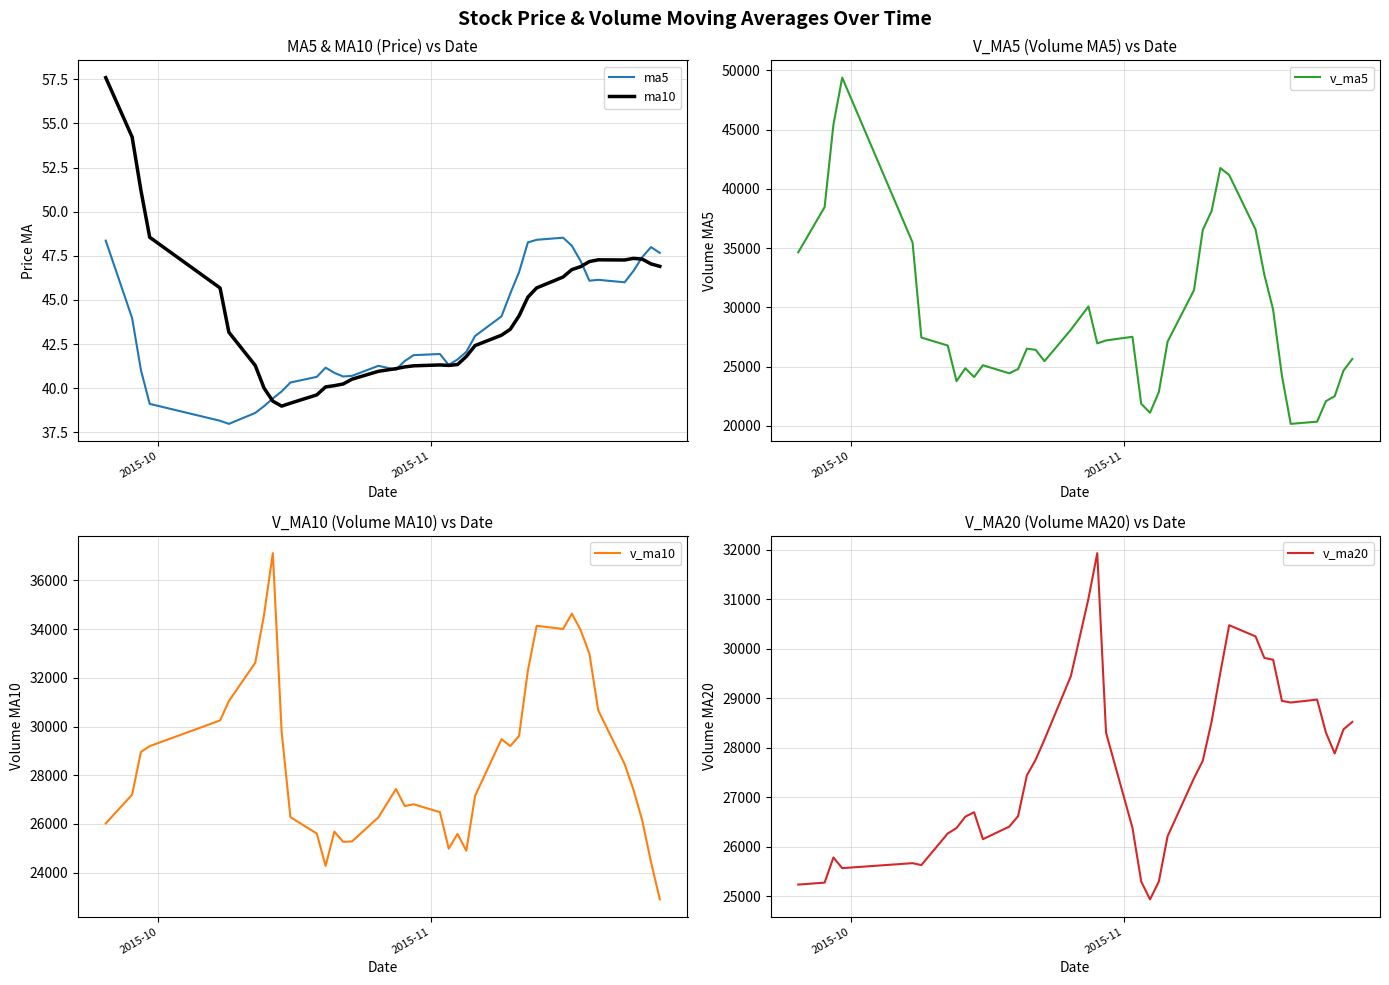

What is the lowest value of the ma5 series?

38.0